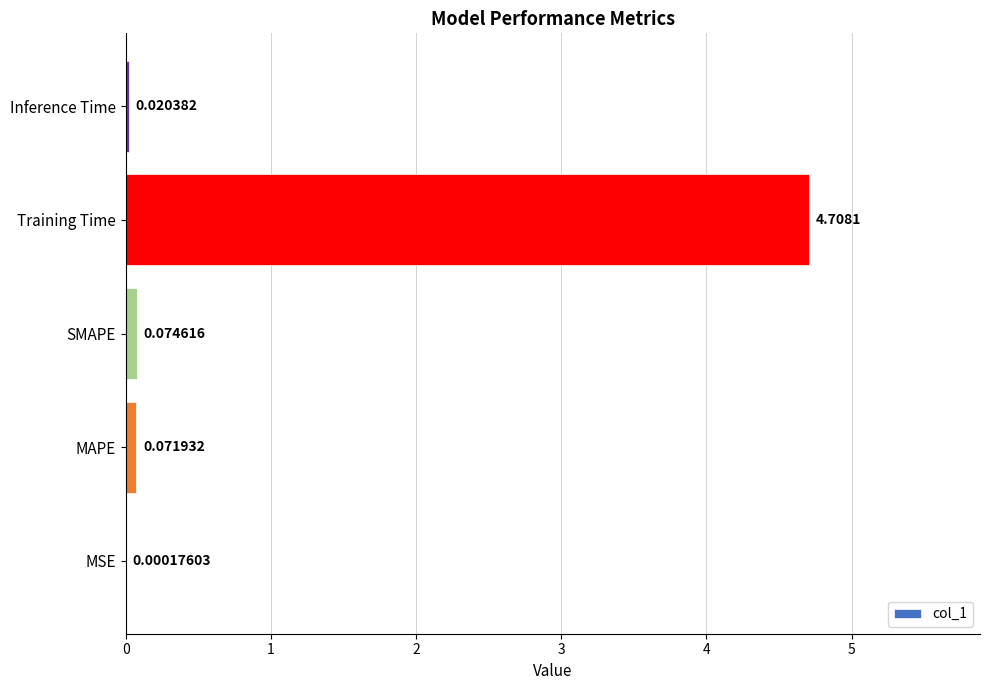

What is the sum of all values?

4.9